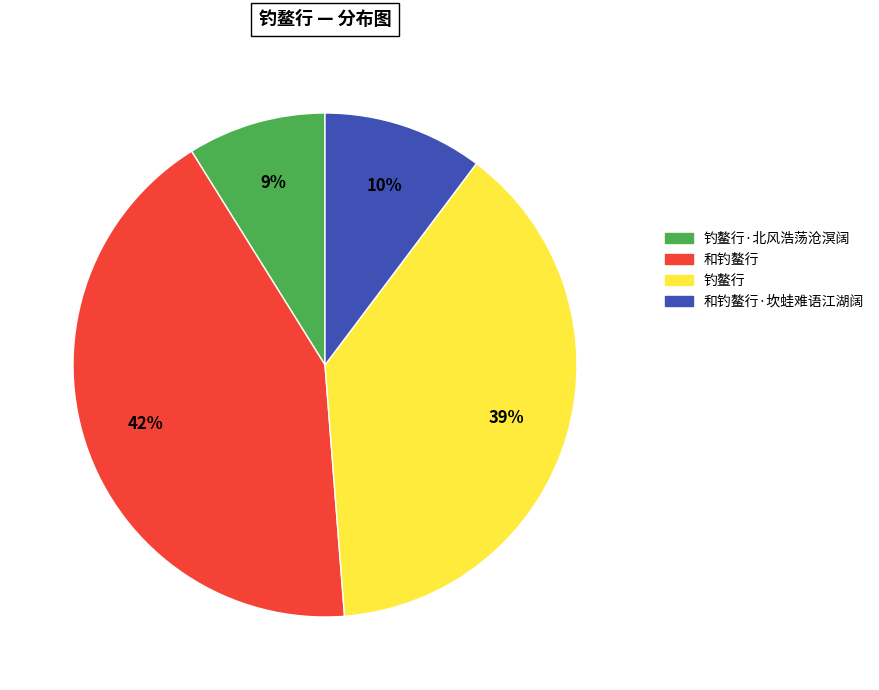

Is there any slice that represents more than half of the pie?

No